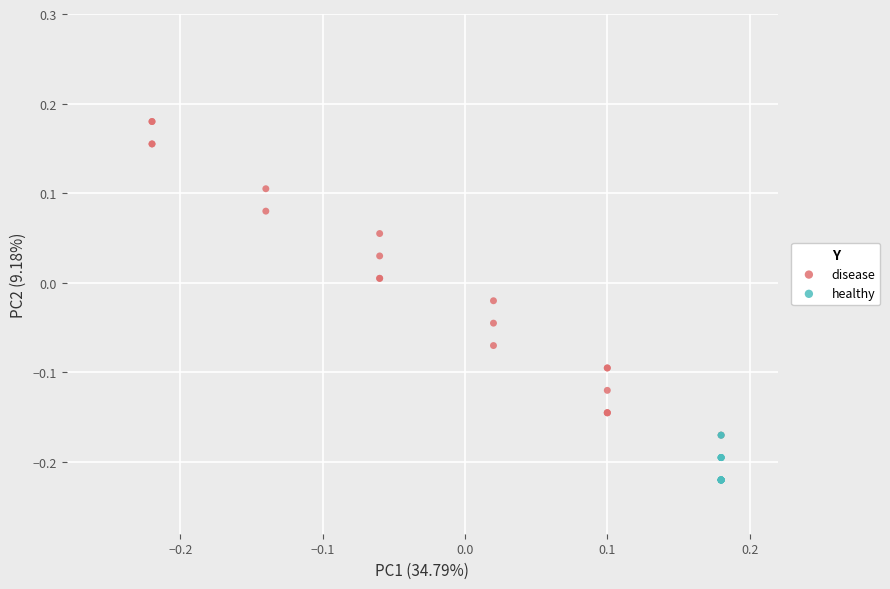

Which series reaches the minimum Y coordinate?

healthy